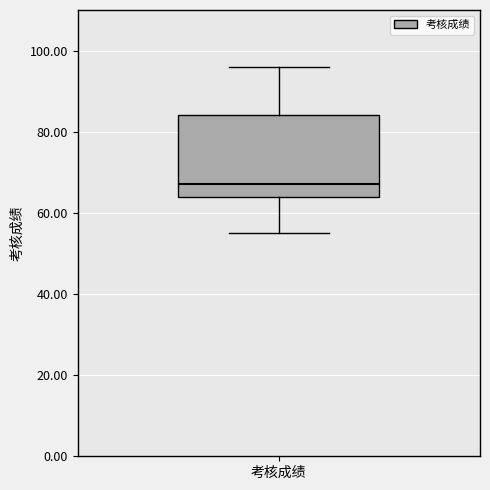

Where is the lower edge of the box for 考核成绩 on the y-axis? The values are not printed on the chart, so give them approximately, as read against the axis.

64